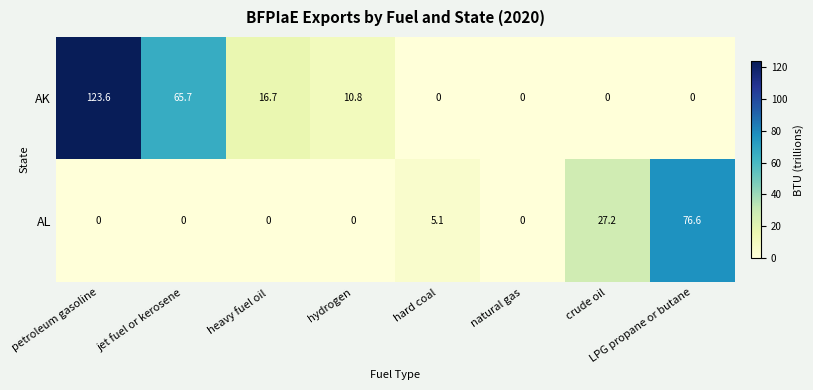

What is the sum of the AK values at natural gas and jet fuel or kerosene?

65.7